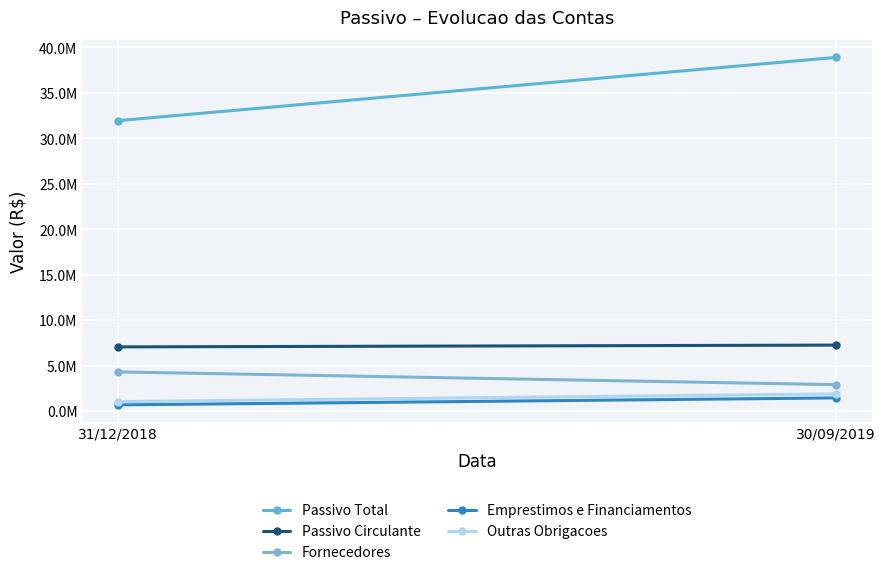

List the labels in order of Passivo Circulante value, smallest first.

31/12/2018, 30/09/2019